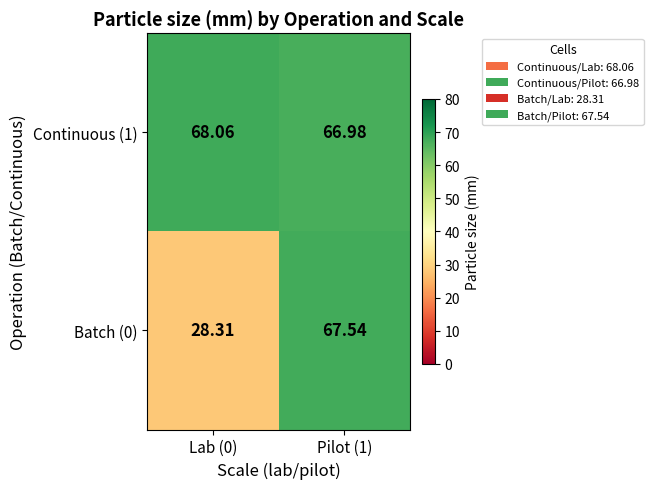

Is the value of Batch (0) at Pilot (1) greater than the value of Continuous (1) at Pilot (1)?

Yes